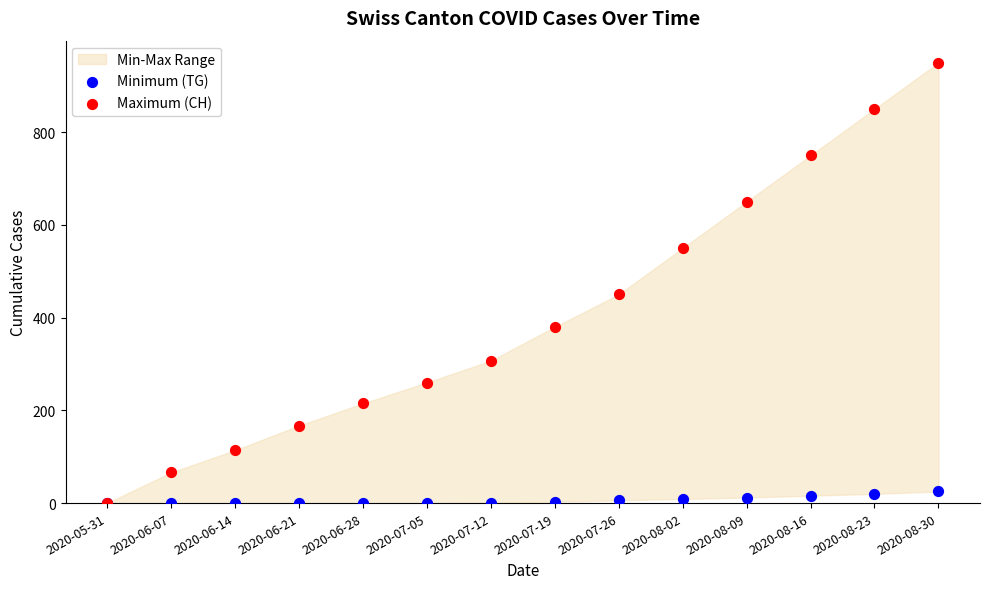

In the Maximum (CH) series, what Y value is closest to 475?

450